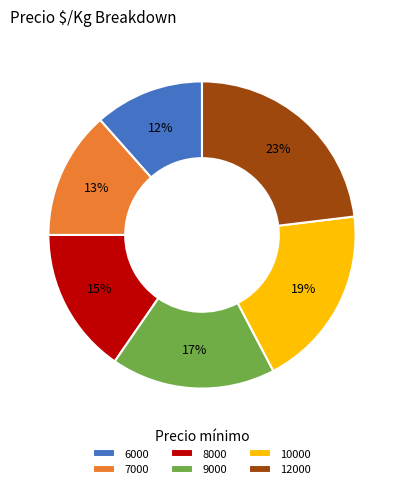

Count the number of slices in the pie.

6